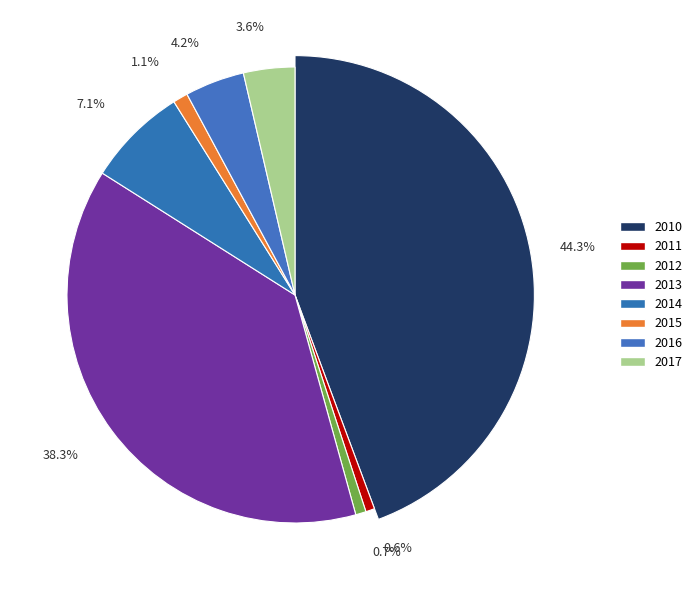

Is 2015 the majority of the pie?

No